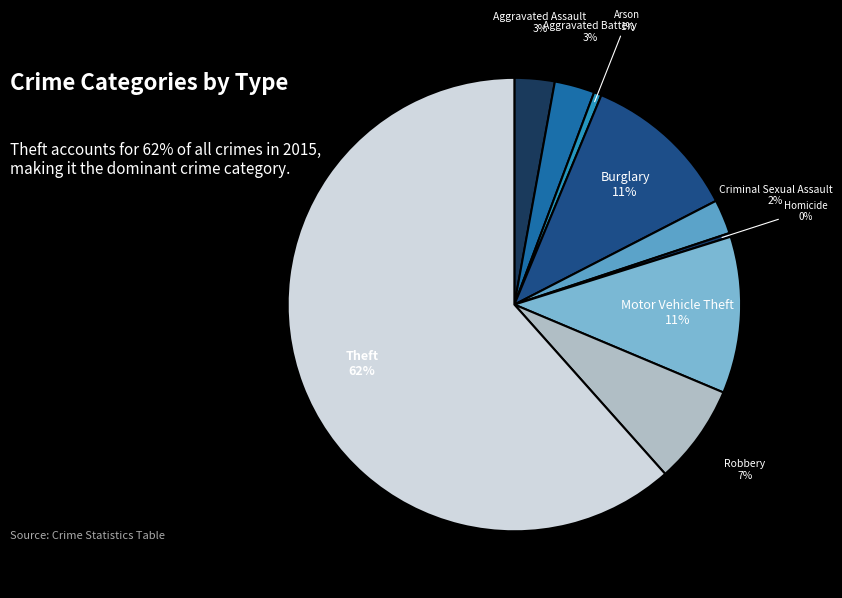

What is the largest slice in the pie chart?

Theft